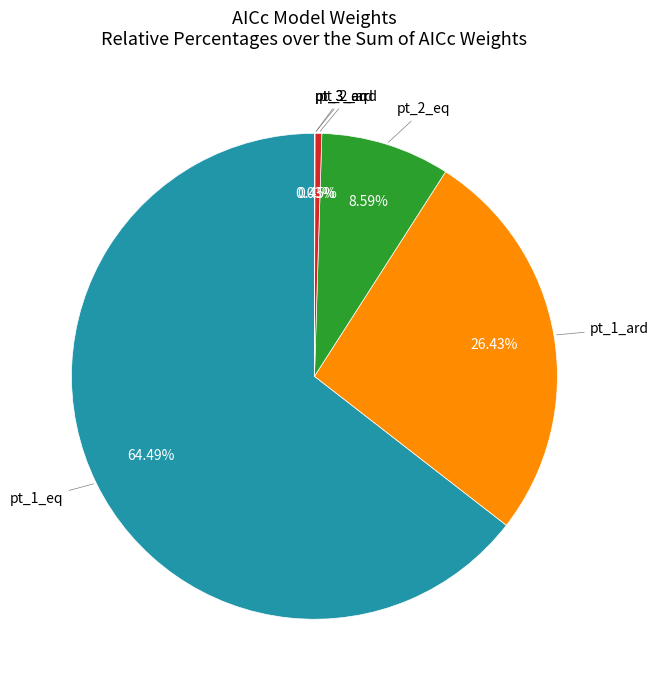

To the nearest percent, what is the difference between the largest and smallest slice percentages?

64%